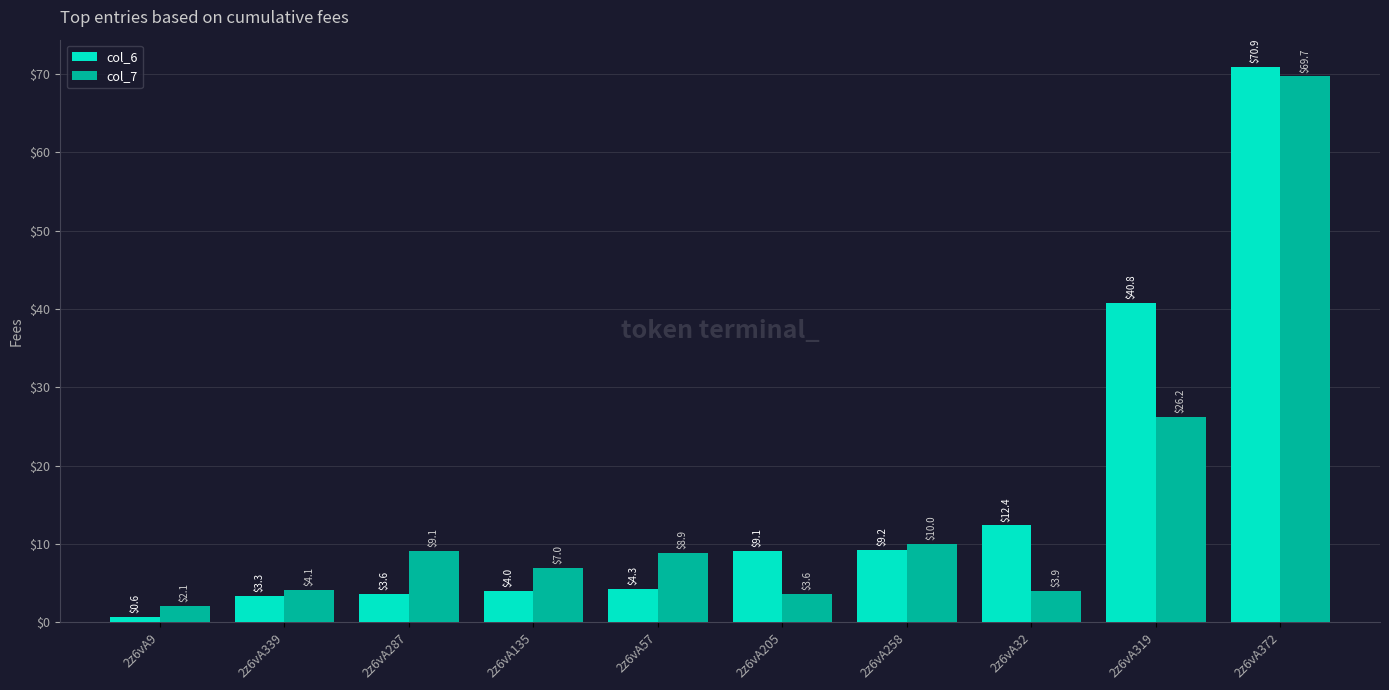

List the series in order of their peak value, highest first.

col_6, col_7